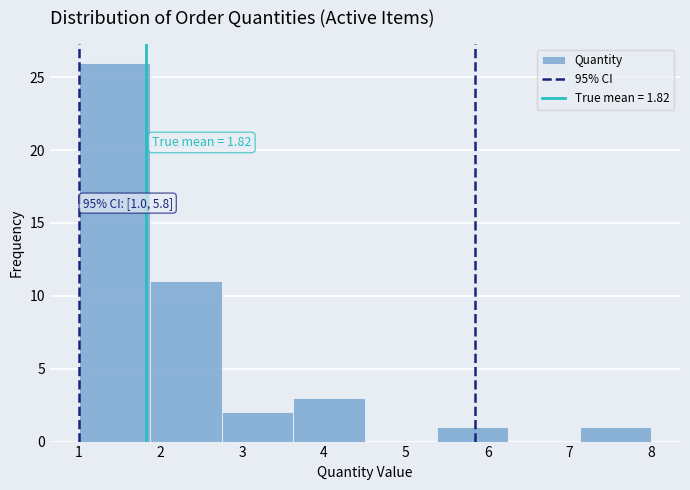

Which range on the x-axis has the tallest bar?

1.0 to 1.9